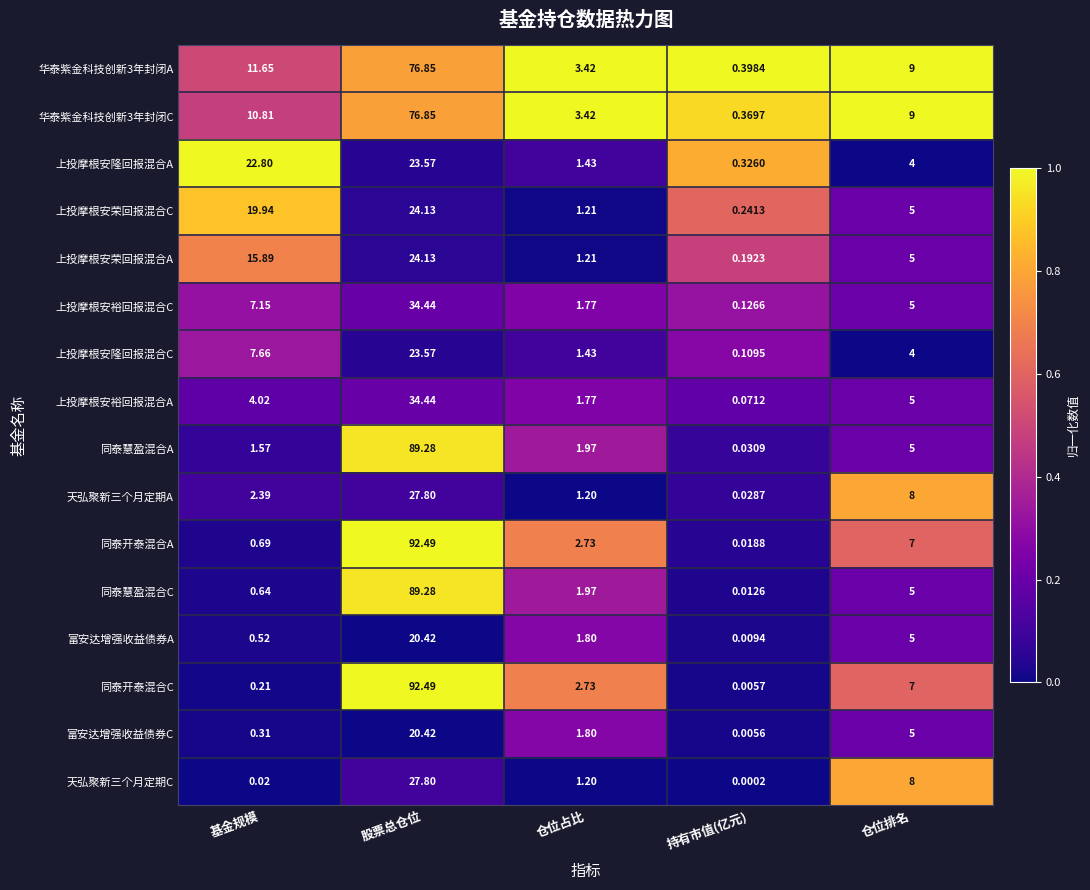

Which series has the widest spread of values?

同泰开泰混合C